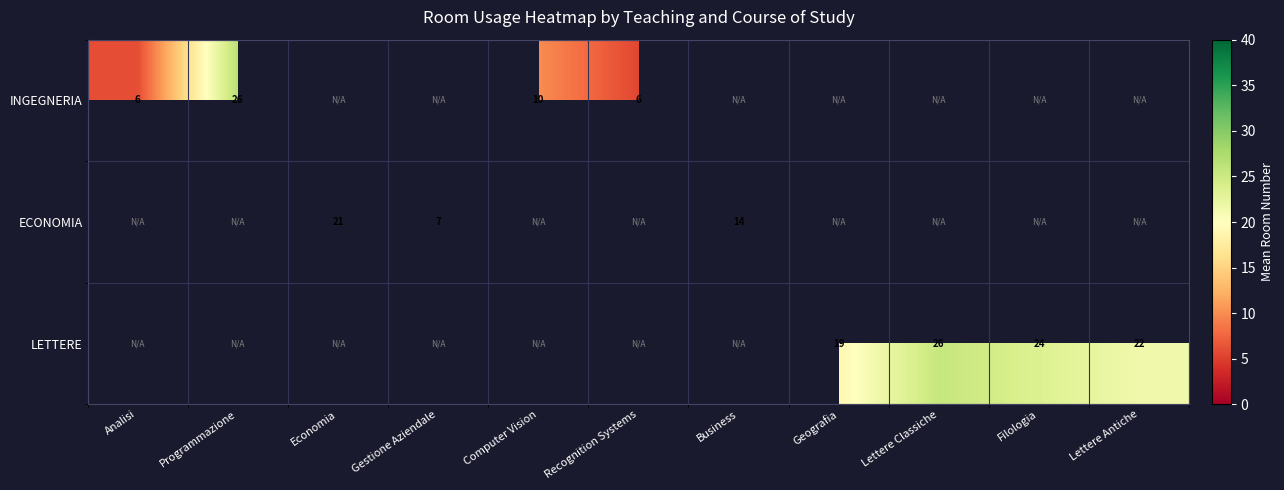

The LETTERE series shows 24 at Filologia. True or false?

True